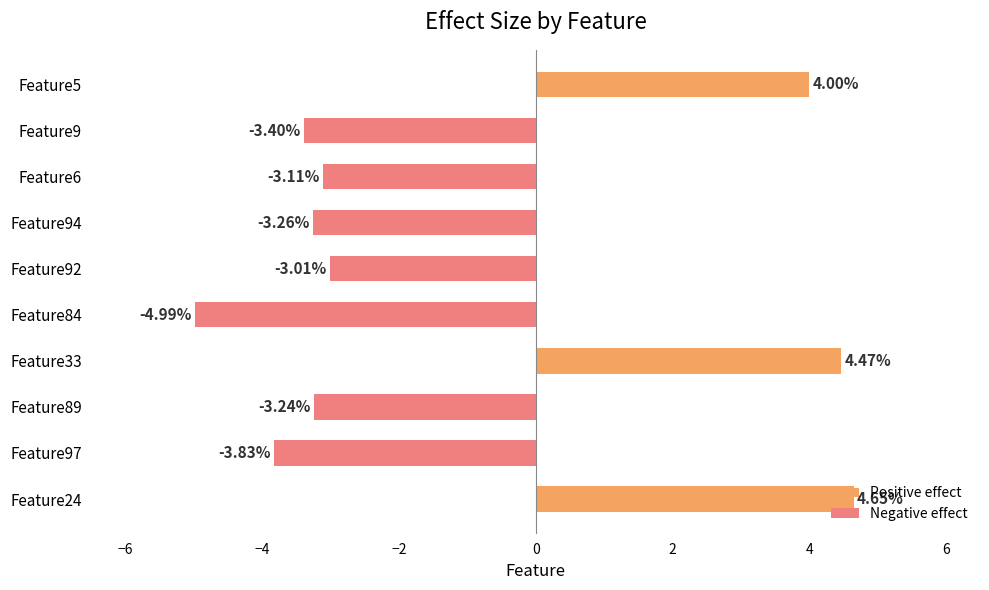

Which series has the largest total across all categories?

Positive effect